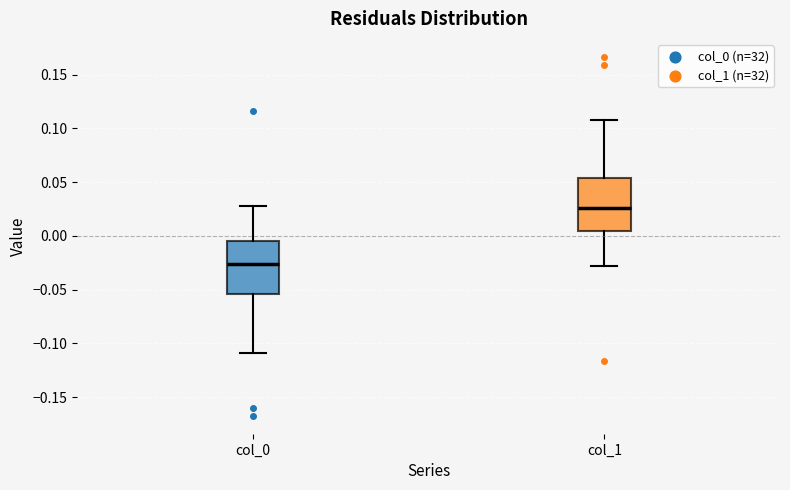

Reading left to right, read every box against the y-axis: the position of its median line, the range the box covers, and the ends of its whiskers. The values are not printed on the chart, so give them approximately, as read against the axis.

col_0: median -0.025, box -0.055 to -0.005, whiskers -0.110 to 0.030
col_1: median 0.025, box 0.005 to 0.055, whiskers -0.030 to 0.110